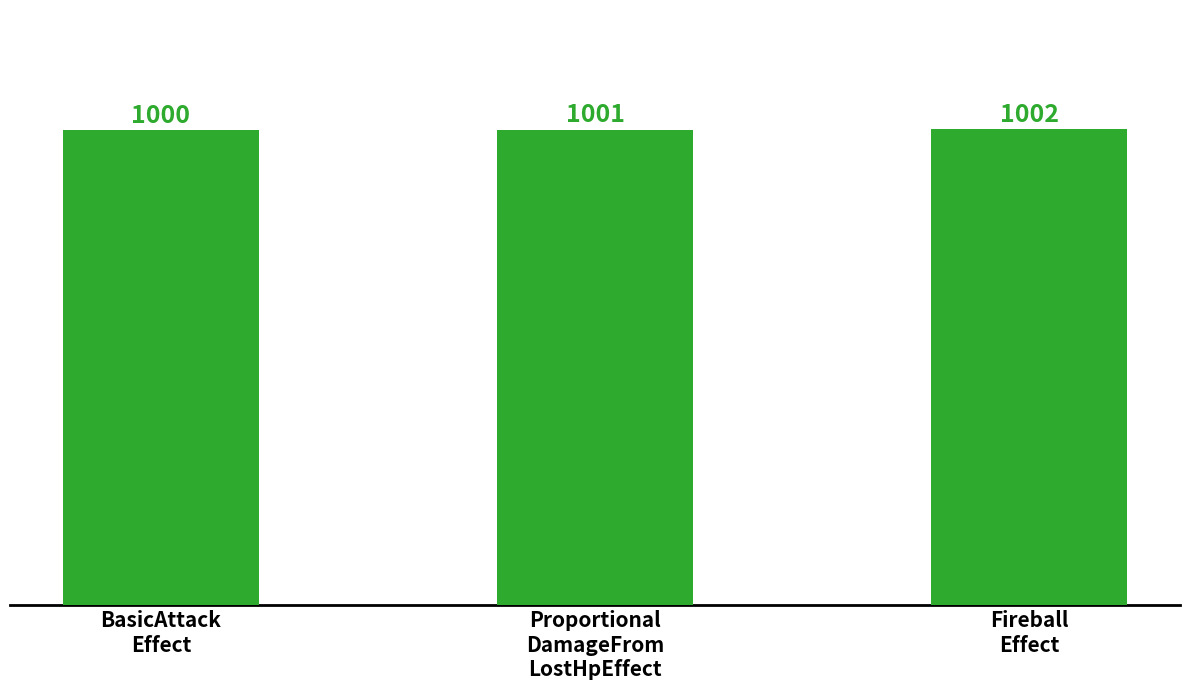

What is the maximum value shown in the chart?

1002